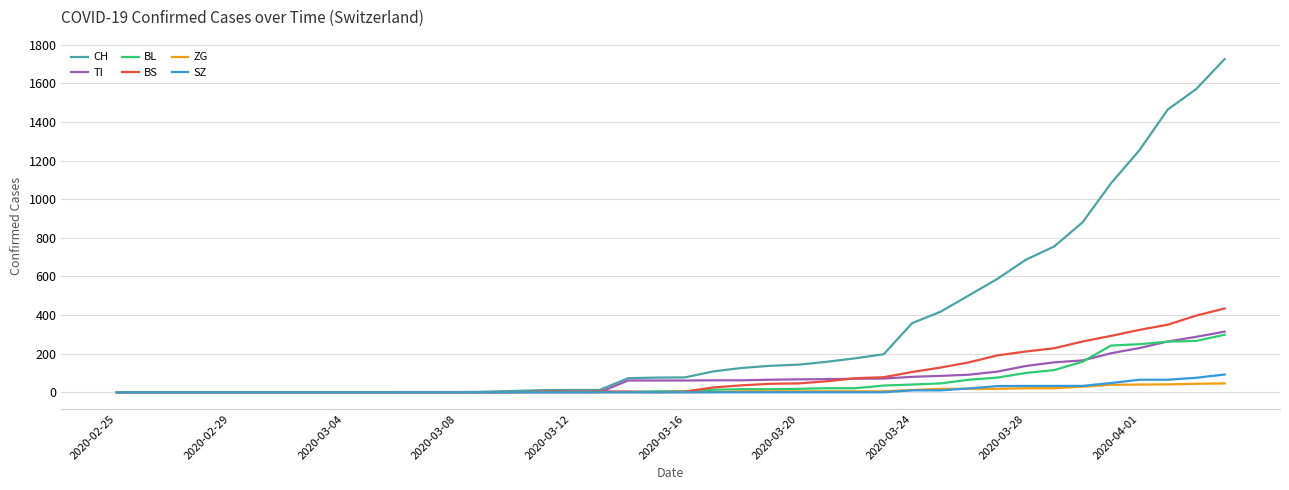

Which series has the largest range (max minus min)?

CH